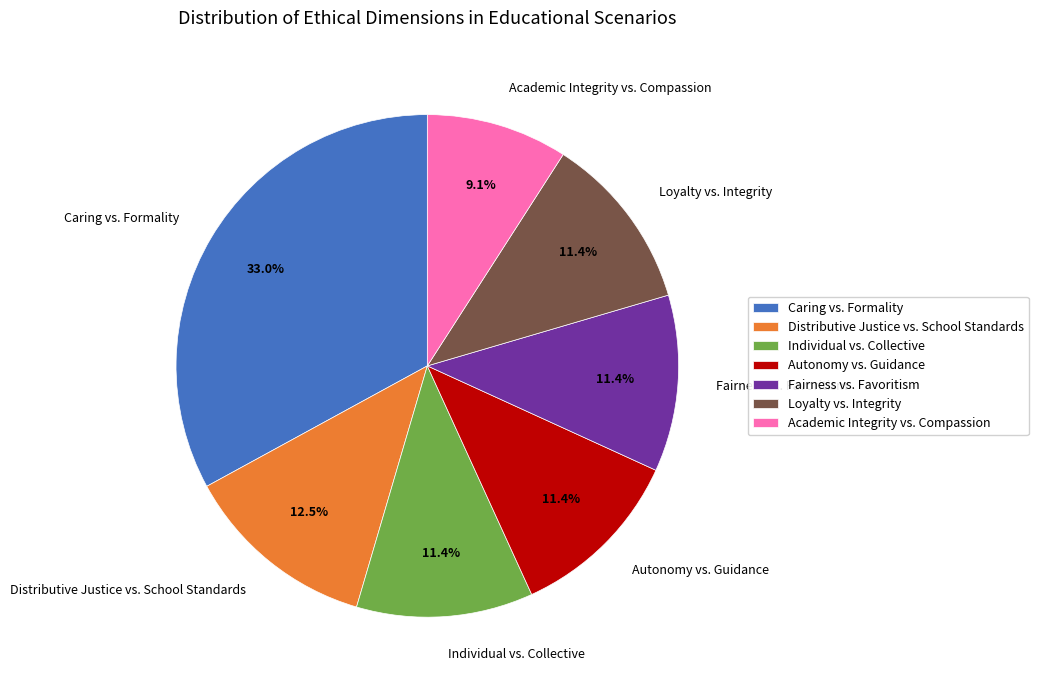

Is it true that Fairness vs. Favoritism is 11% of the pie?

True